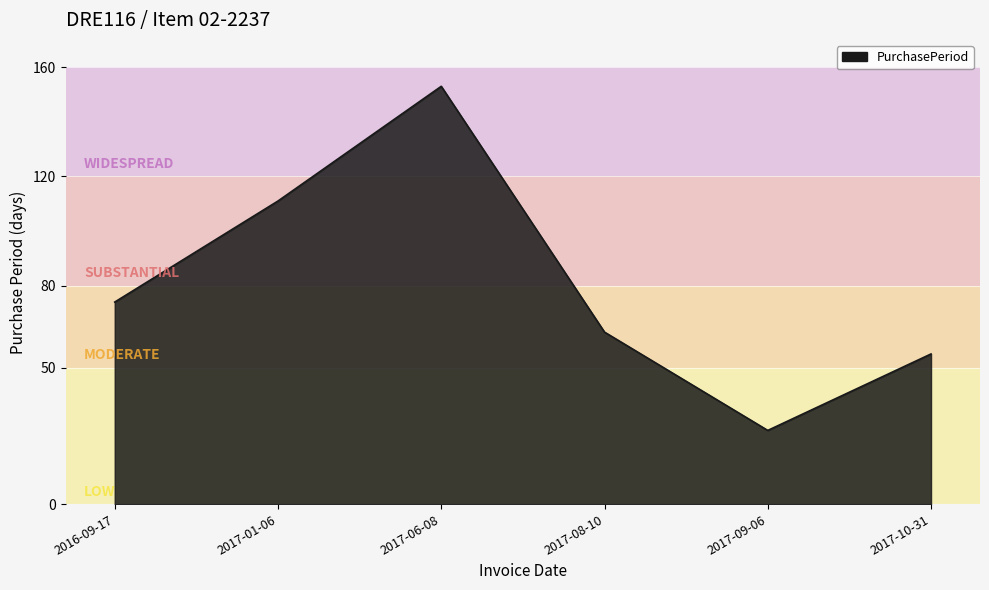

Where is the data nearest to the value 90?

2016-09-17